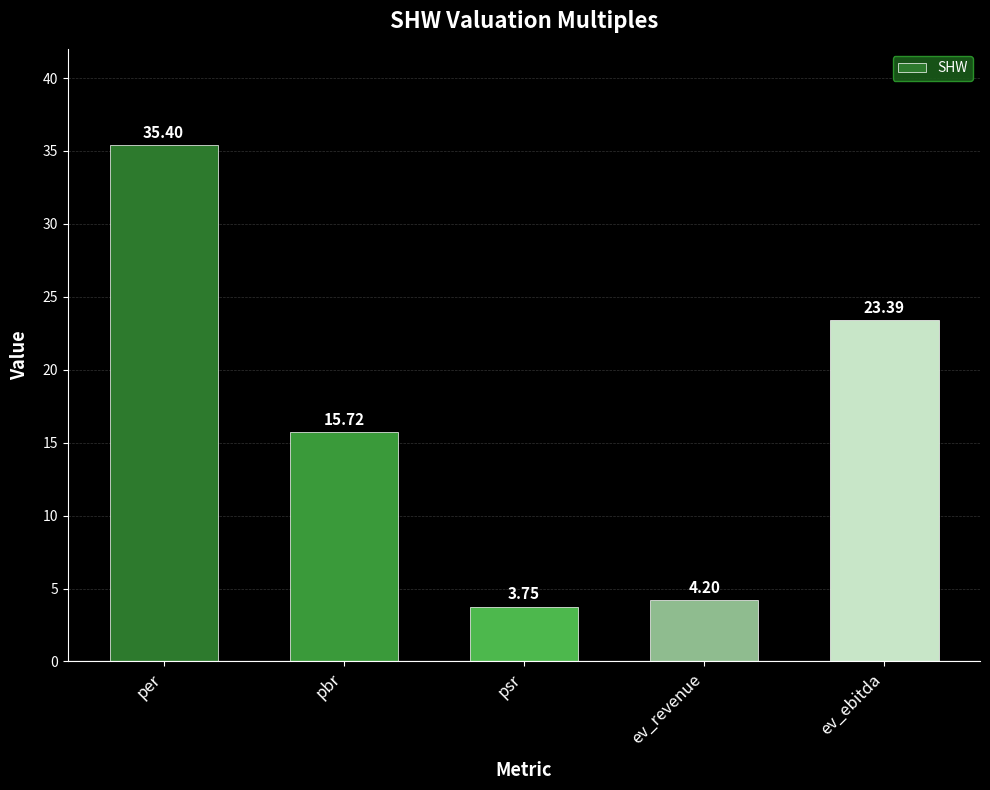

How many data points does each series have?

5